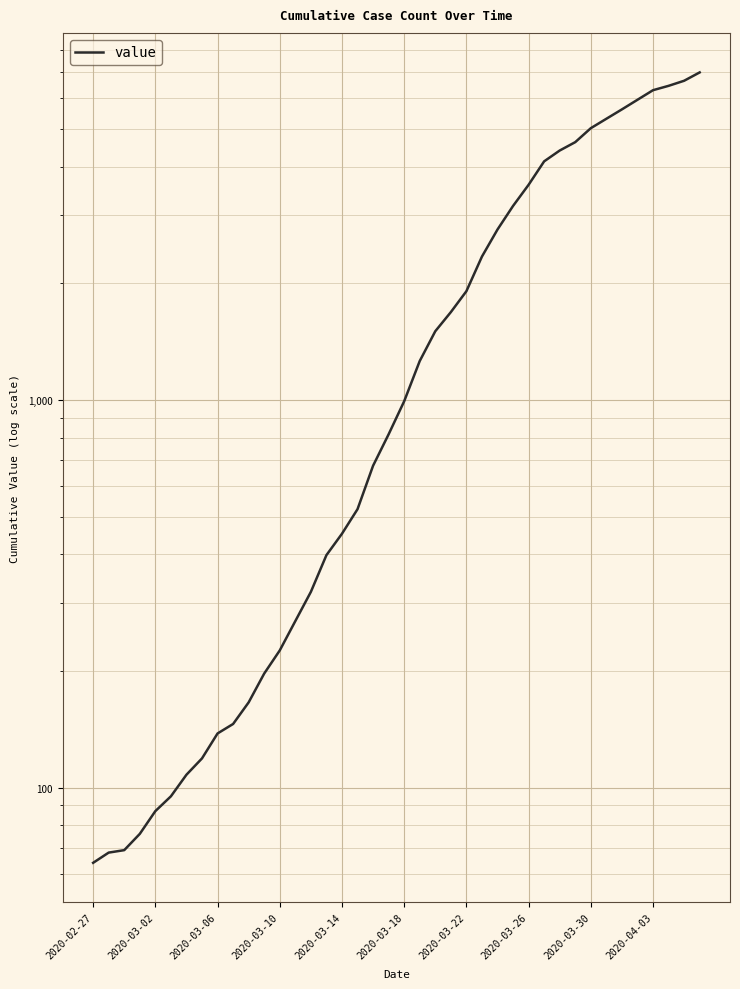

True or false: the data has more than 1 interior local peaks.

False